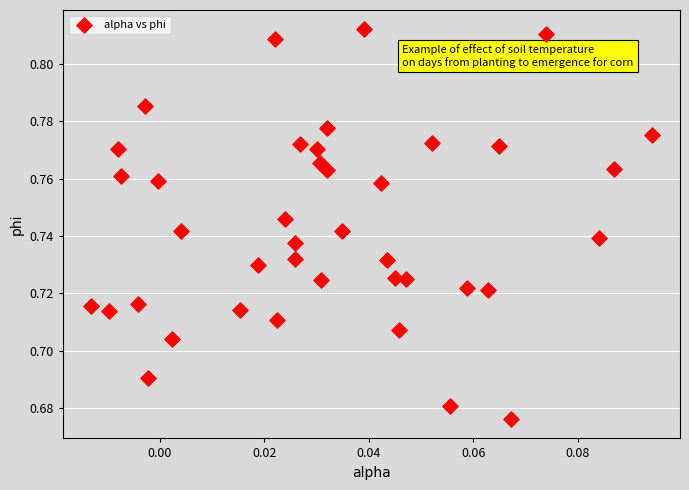

Count the number of points in this scatter plot.

40